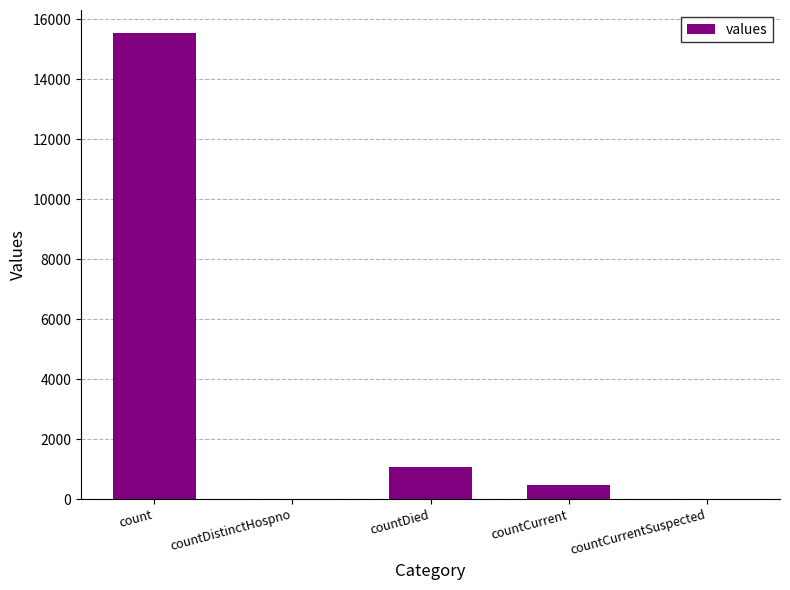

What is the average value?

3420